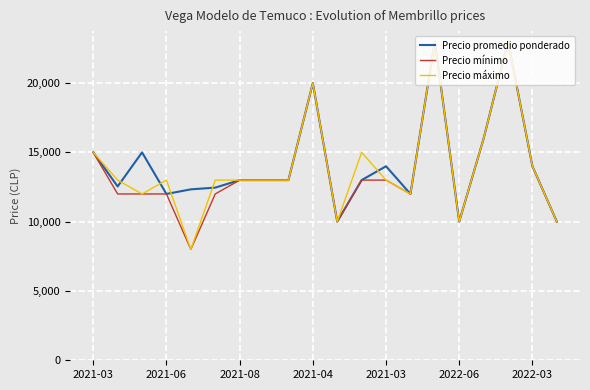

What is the lowest value of the Precio máximo series?

8000